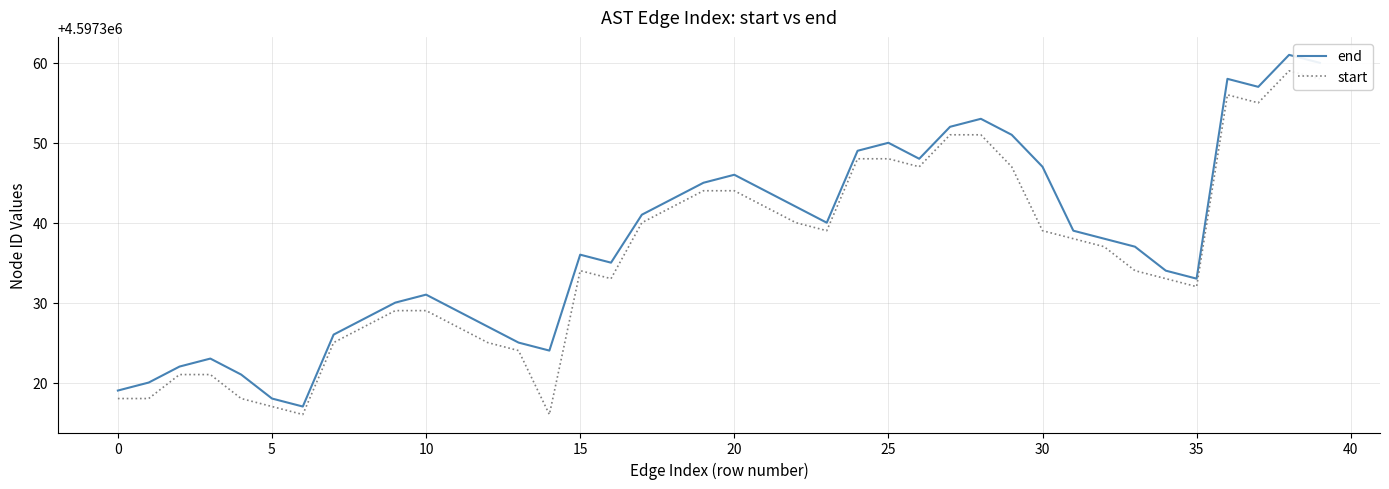

What is the highest value of the start series?

4597359